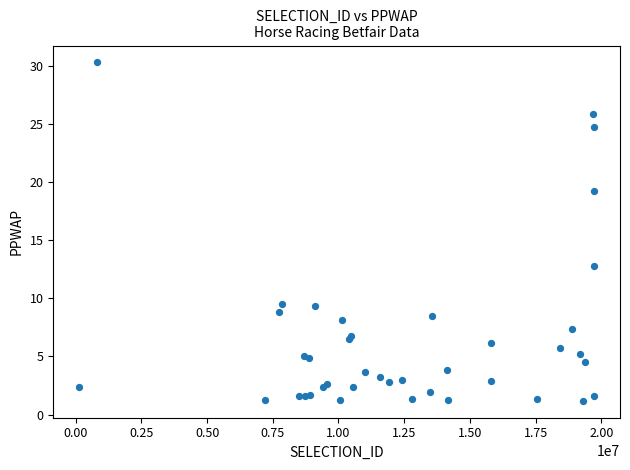

What Y value in the scatter plot is closest to 15?

12.8